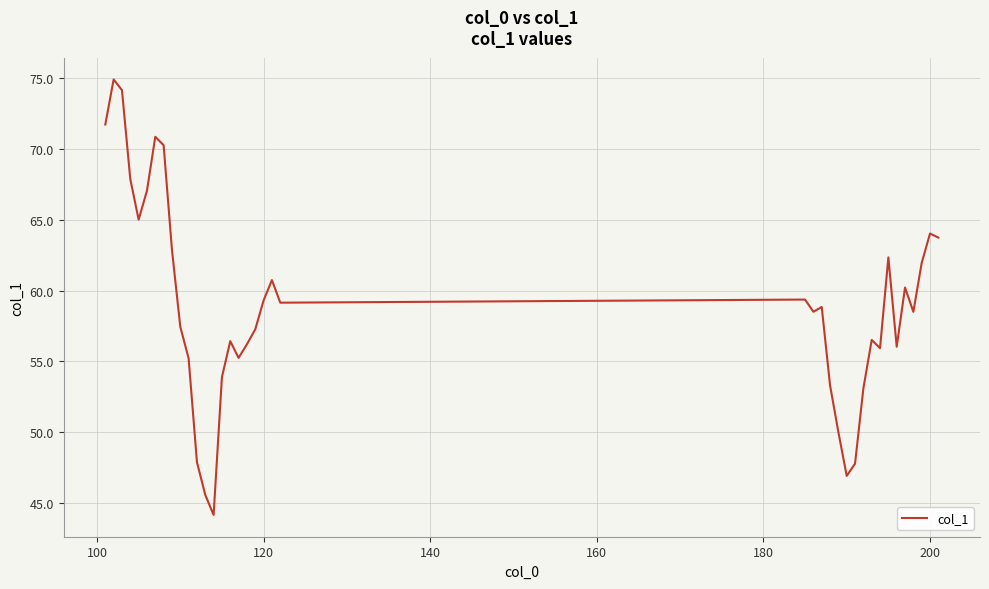

What is the minimum value shown in the chart?

44.1